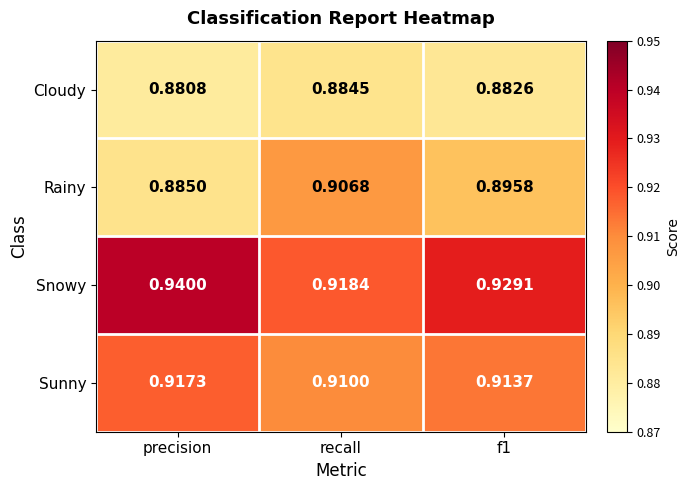

Count the number of data series in this chart.

4